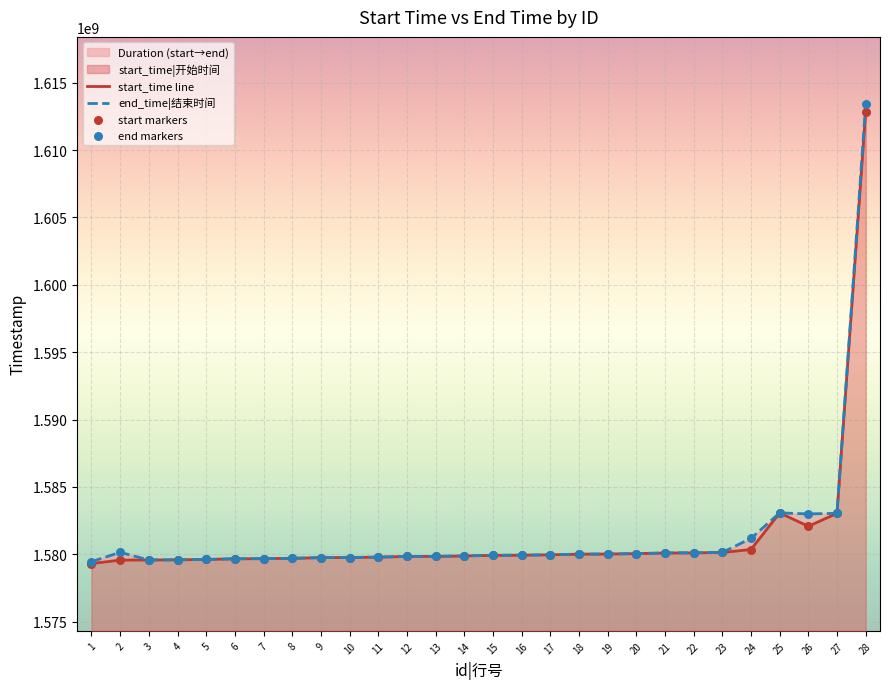

Which series contains the highest Y value?

end_time